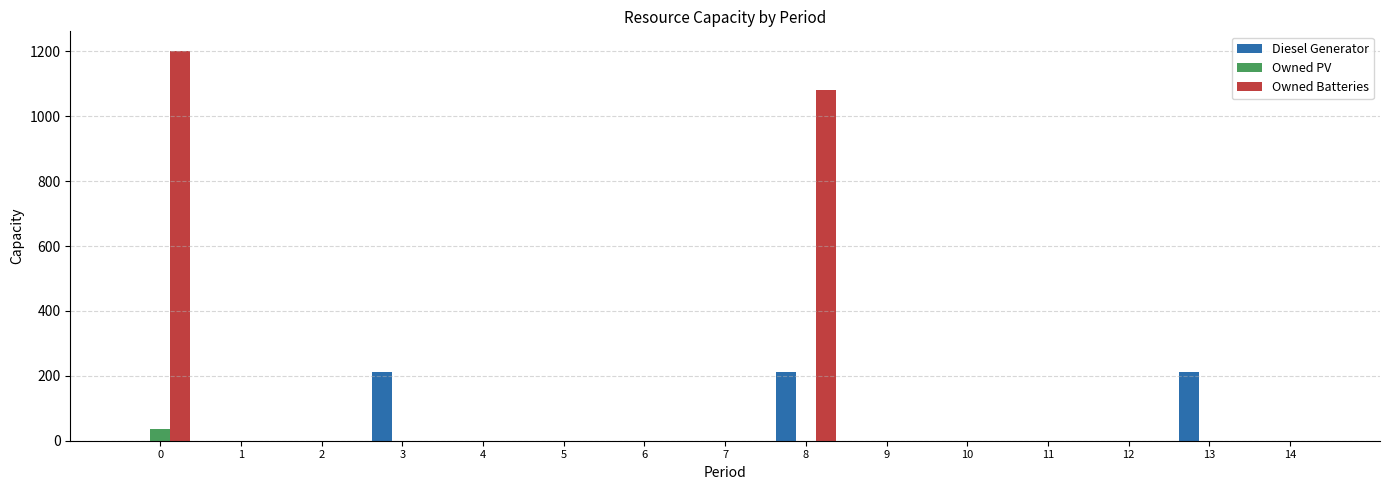

What are all the series names shown in the legend?

Diesel Generator, Owned PV, Owned Batteries